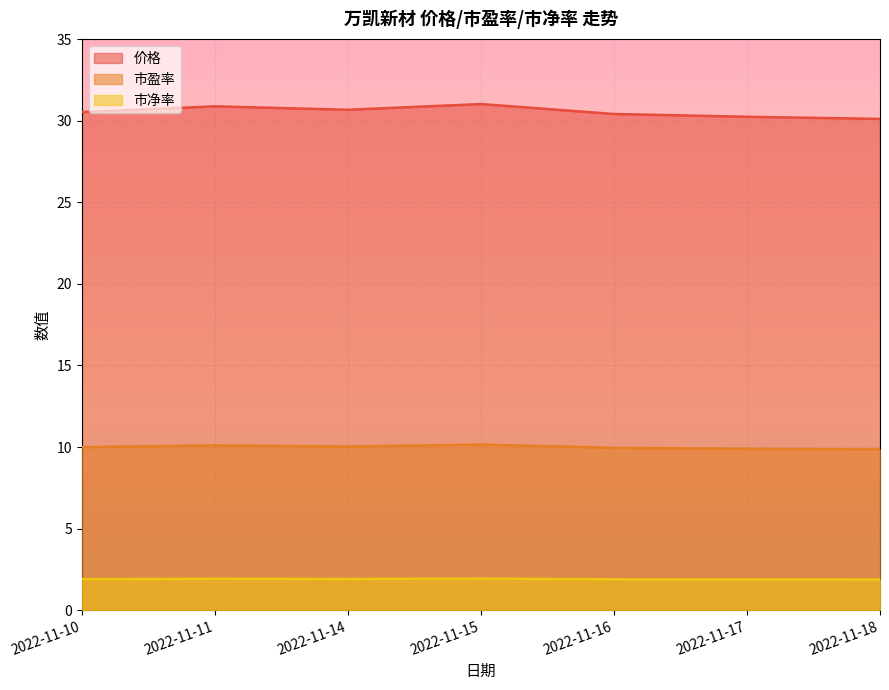

Count the number of data series in this chart.

3